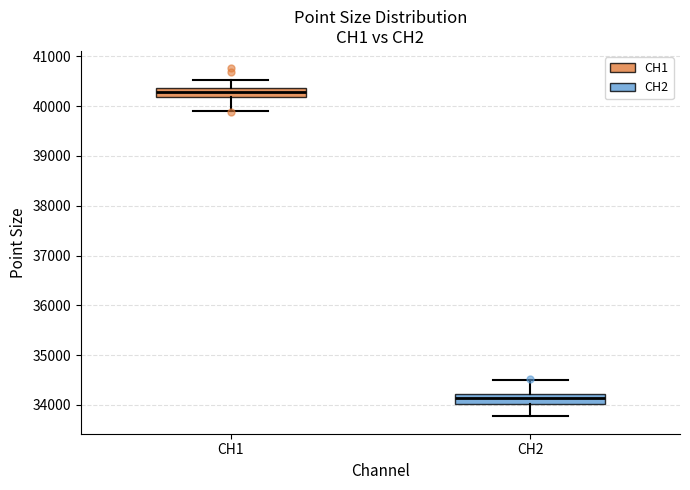

Reading left to right, read every box against the y-axis: the position of its median line, the range the box covers, and the ends of its whiskers. The values are not printed on the chart, so give them approximately, as read against the axis.

CH1: median 40300, box 40200 to 40400, whiskers 39900 to 40500
CH2: median 34100, box 34000 to 34200, whiskers 33800 to 34500